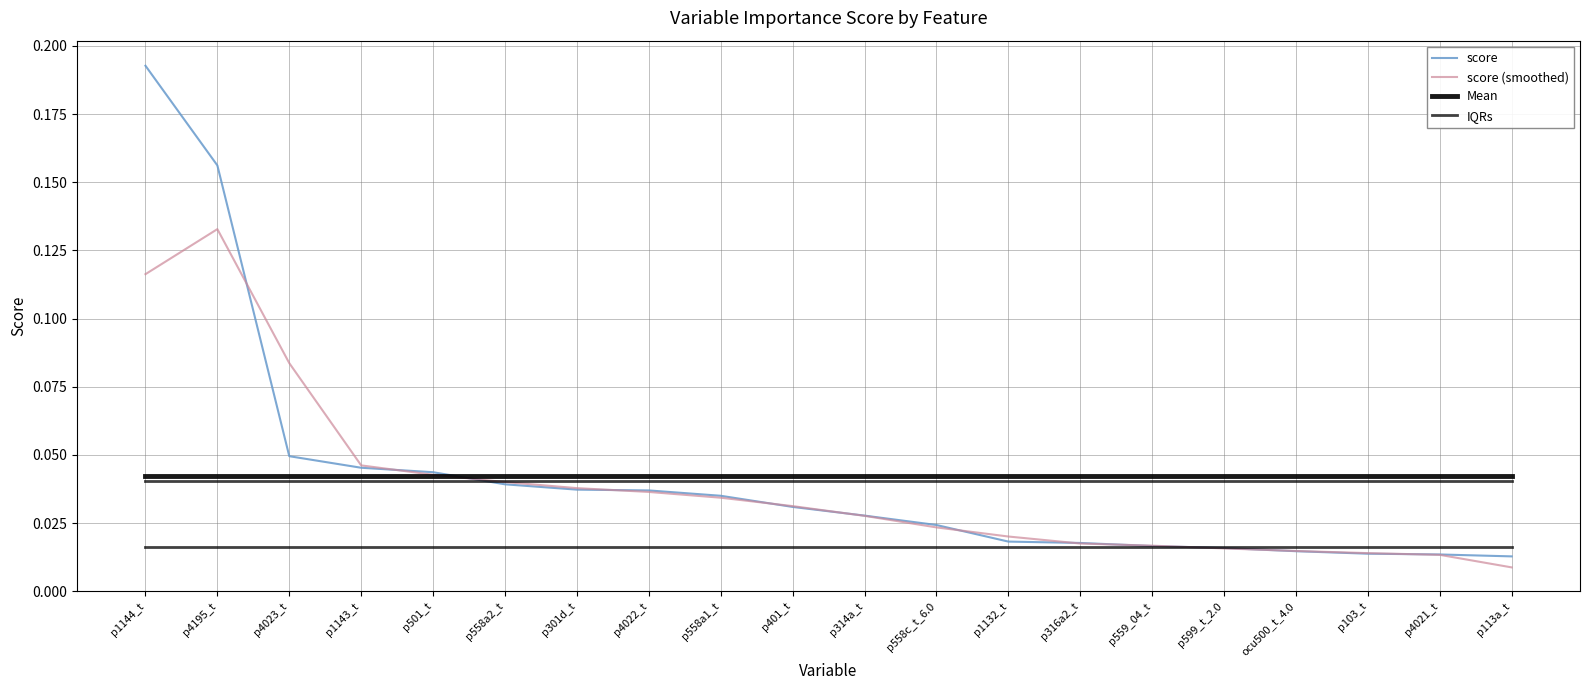

Does the chart display data point markers on the line(s)?

No